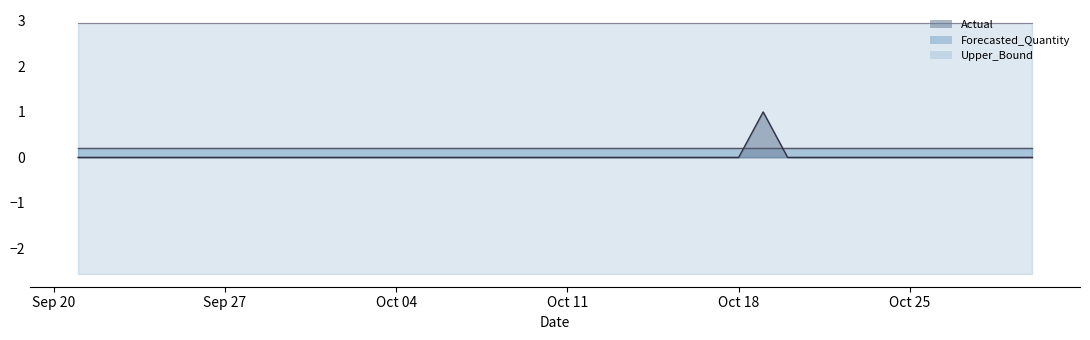

At which category is the sum across all series the highest?

2011-10-19